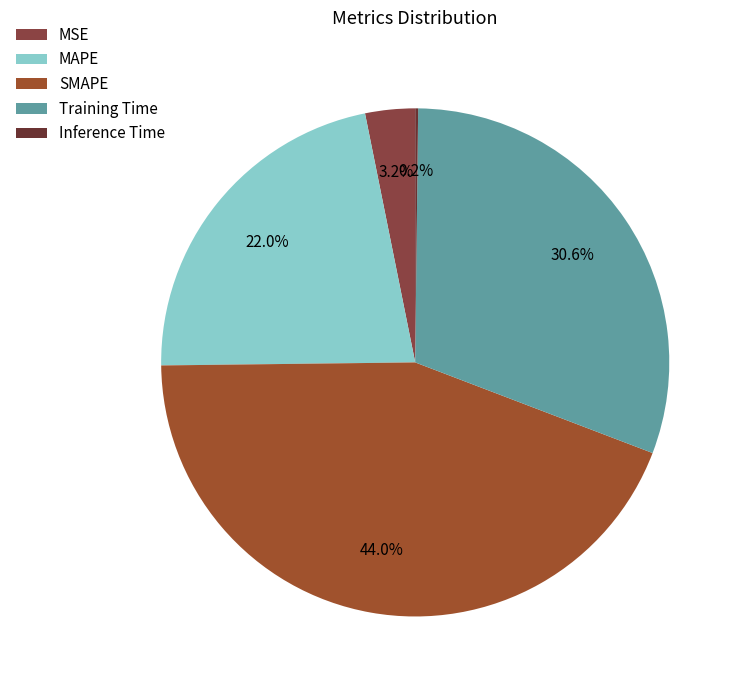

Does MAPE account for over 50% of the chart?

No